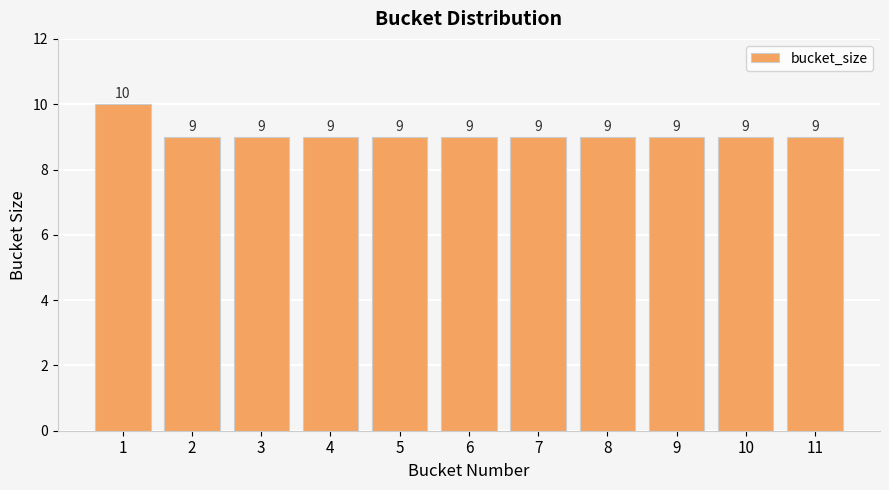

Reading left to right, what are all the values shown in this chart?

1=10	2=9	3=9	4=9	5=9	6=9	7=9	8=9	9=9	10=9	11=9